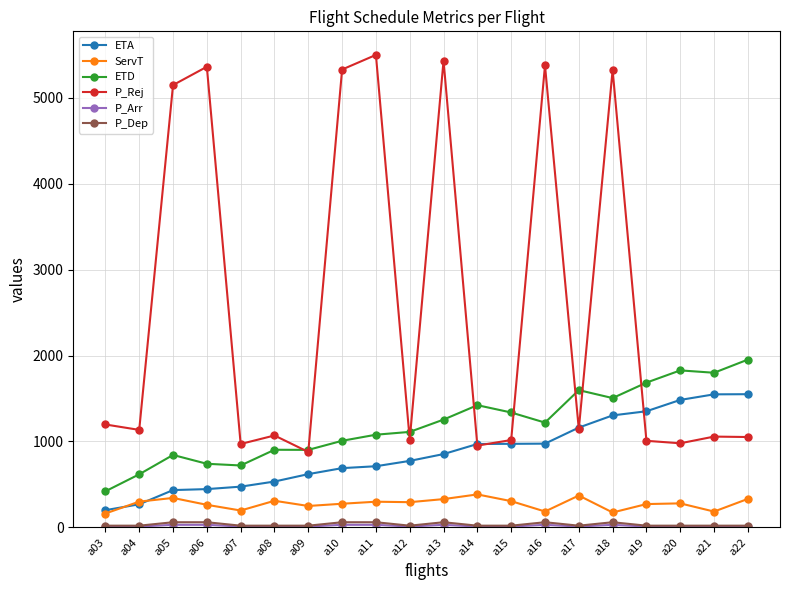

What is the value of the P_Dep point at the 19th from the left?

20.0